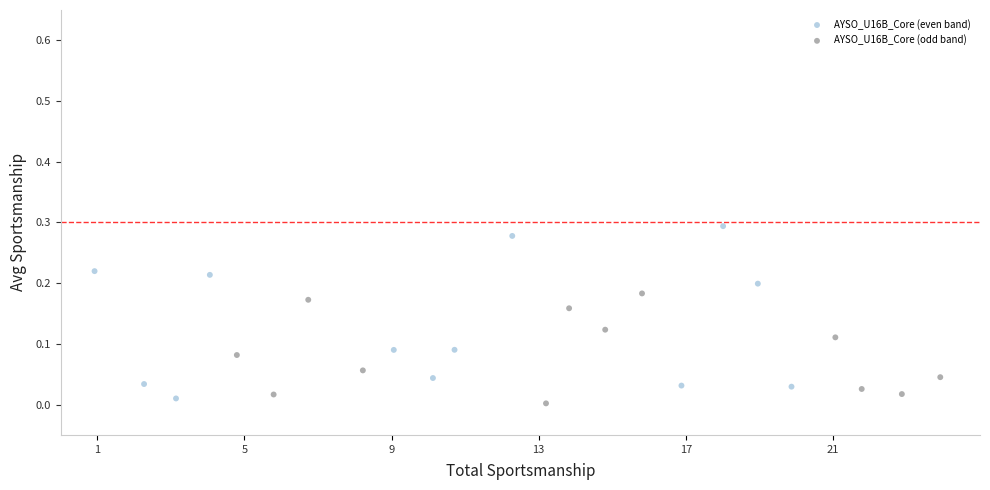

Which series contains the lowest Y value?

AYSO_U16B_Core (odd band)